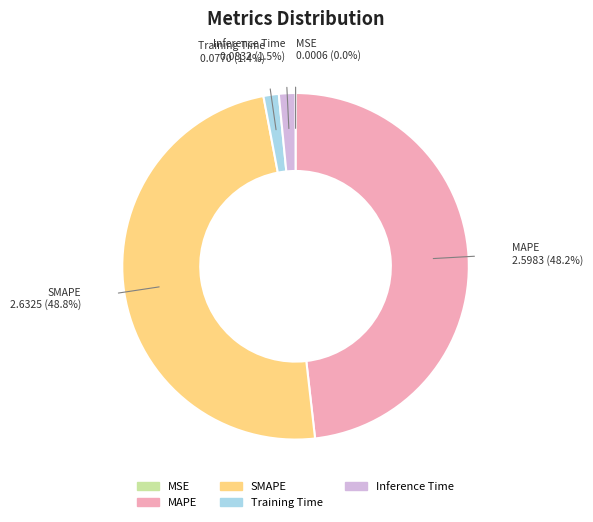

What portion of the pie excludes Training Time?

98.6%